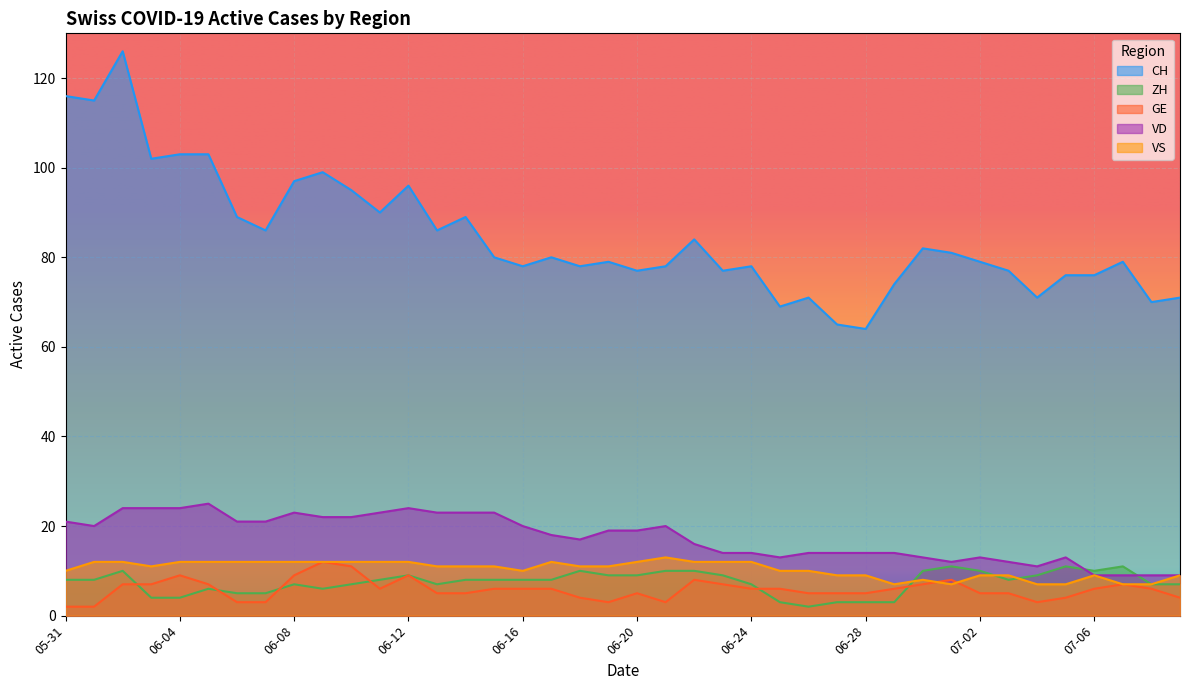

At which label does VS reach its minimum?

2020-06-29